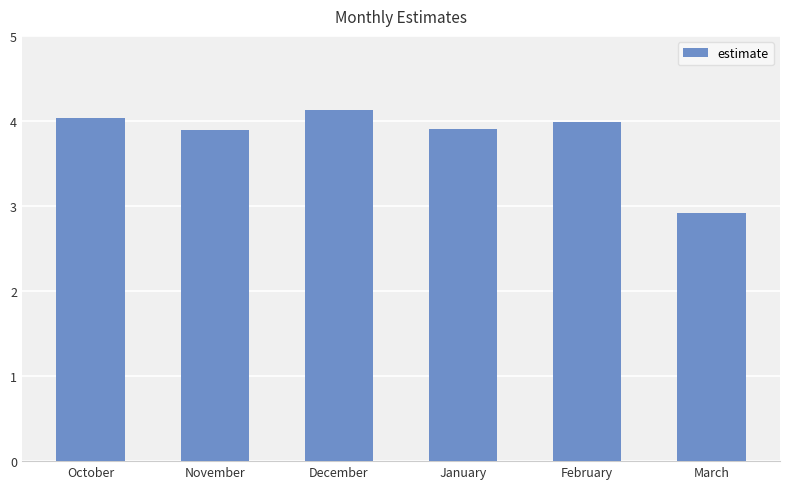

True or false: the data shows 4.0 at February.

True